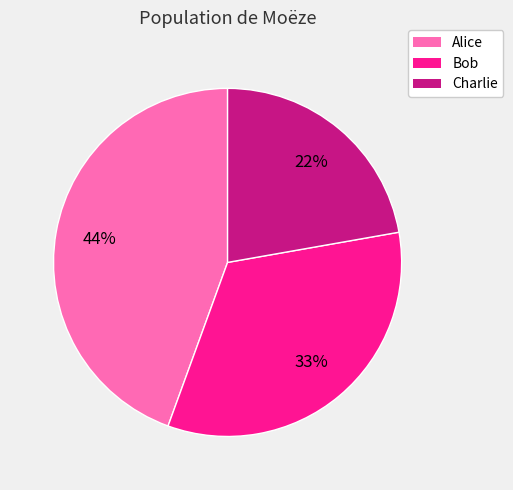

To the nearest percent, what is the difference between the Alice and Charlie slice percentages?

22%